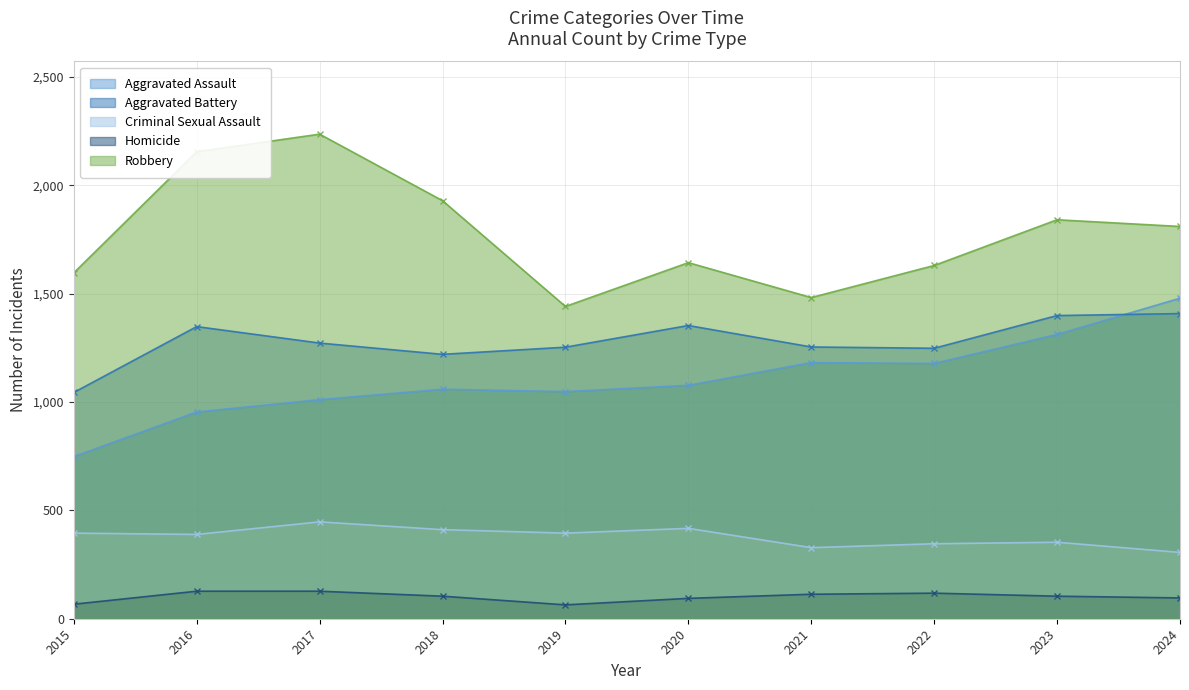

Reading left to right, extract all data points from this chart.

Aggravated Assault: 748	954	1011	1059	1048	1077	1182	1178	1312	1479
Aggravated Battery: 1044	1348	1272	1220	1253	1353	1254	1248	1399	1408
Criminal Sexual Assault: 395	389	447	411	395	417	328	346	353	306
Homicide: 67	127	127	104	64	94	113	118	104	96
Robbery: 1596	2155	2236	1929	1441	1643	1482	1630	1841	1810